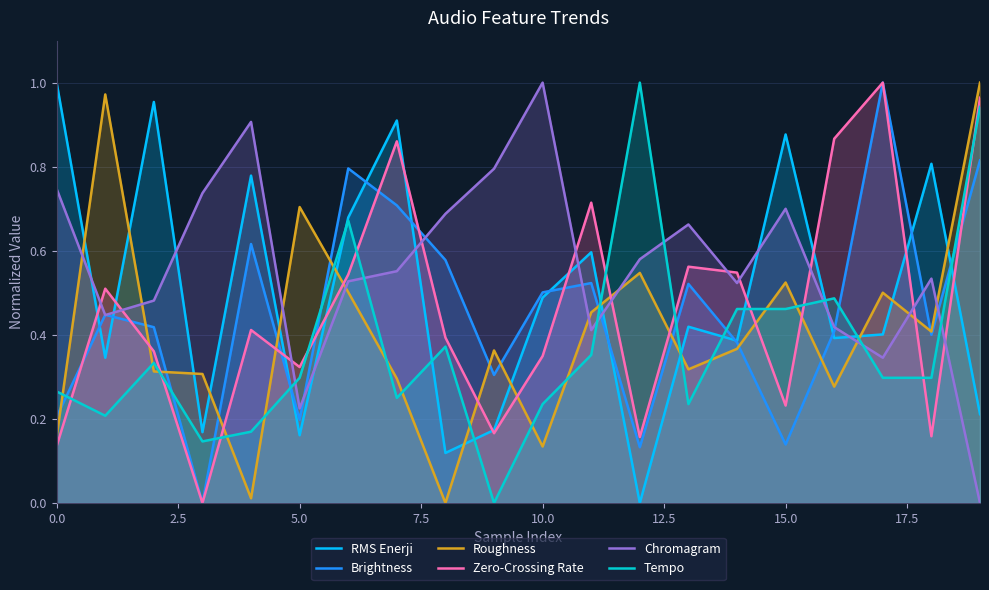

Which series has the largest total across all categories?

Chromagram